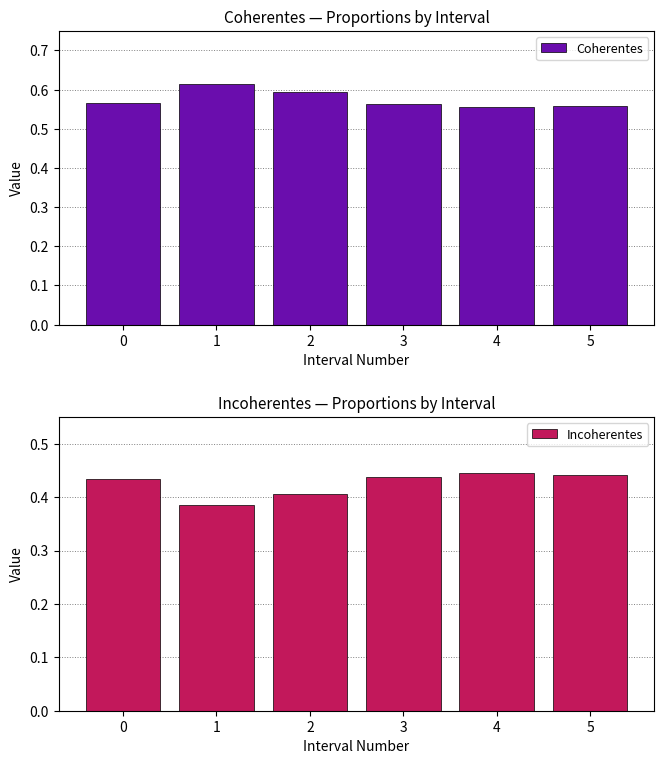

Which series changed the most between 0 and 5?

Incoherentes